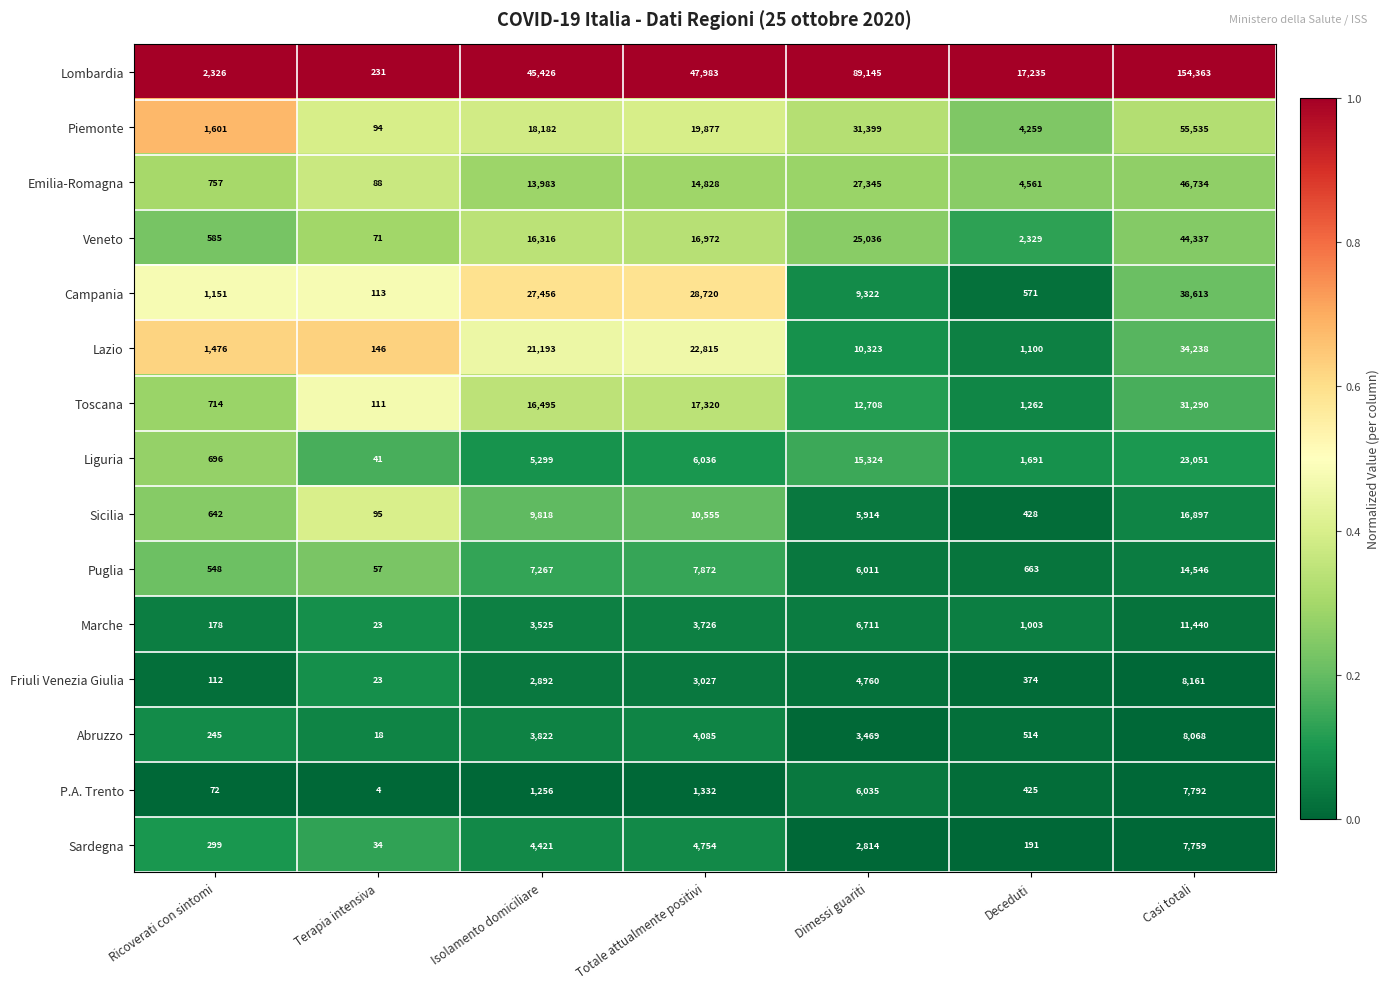

Which label corresponds to the largest value in the chart?

Casi totali